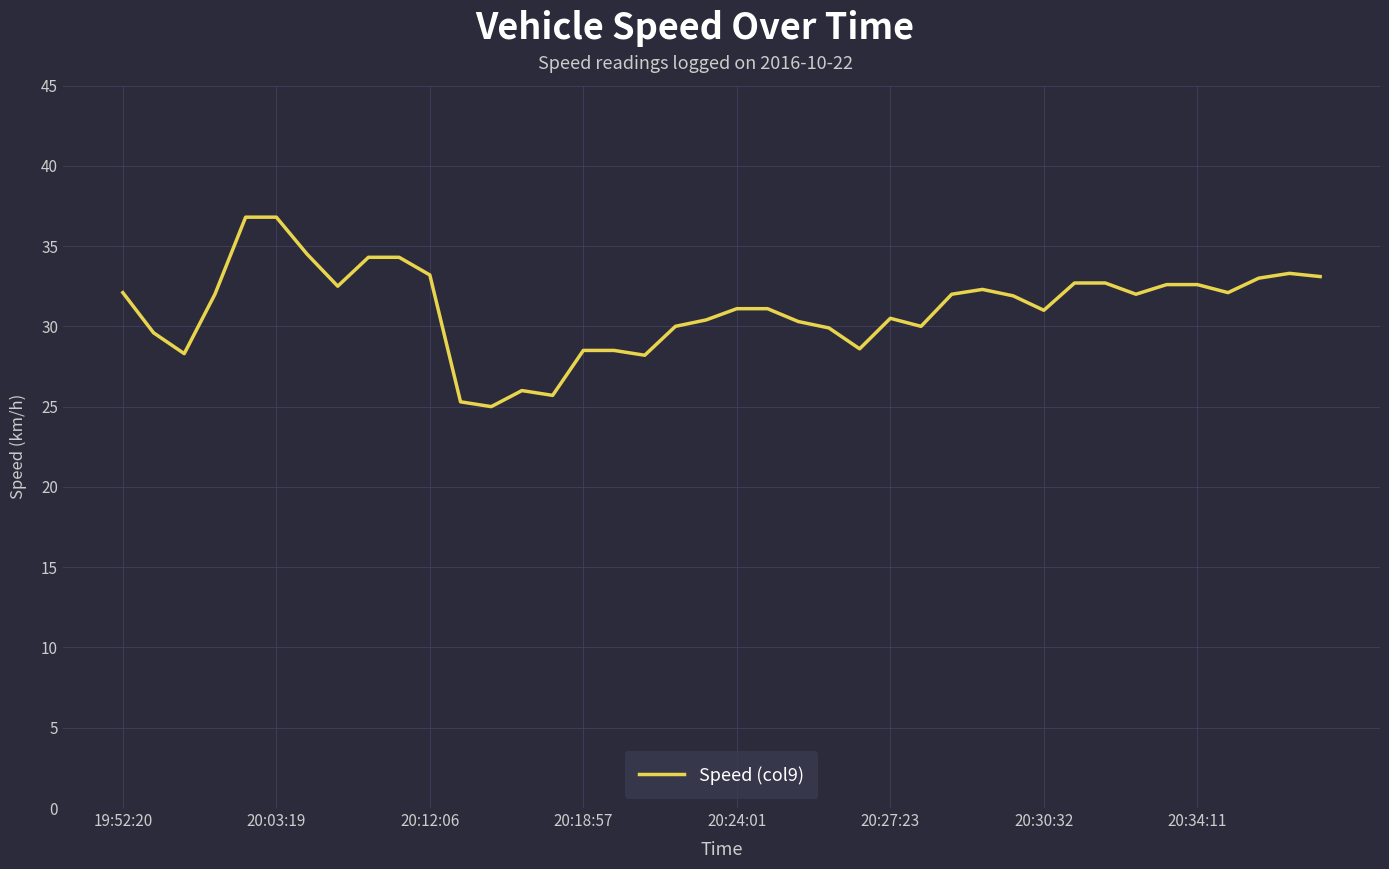

What is the difference between the maximum and minimum values?

11.8